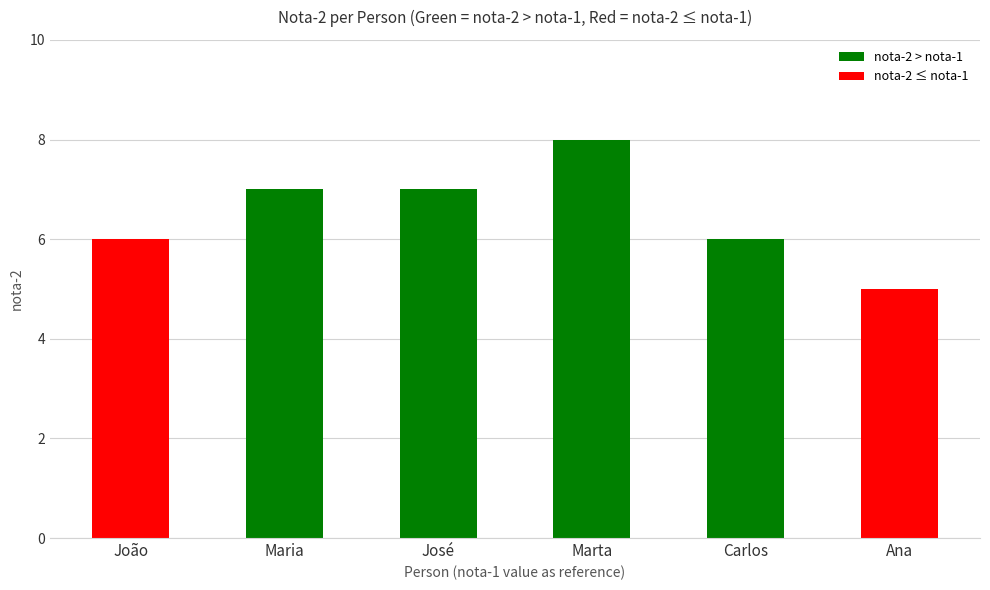

Which category has the highest value across all series?

Marta